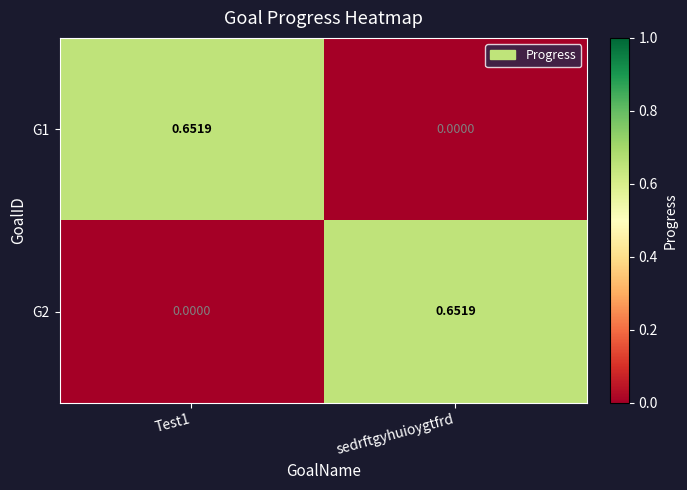

Is the value of G1 at Test1 greater than the value of G2 at Test1?

Yes